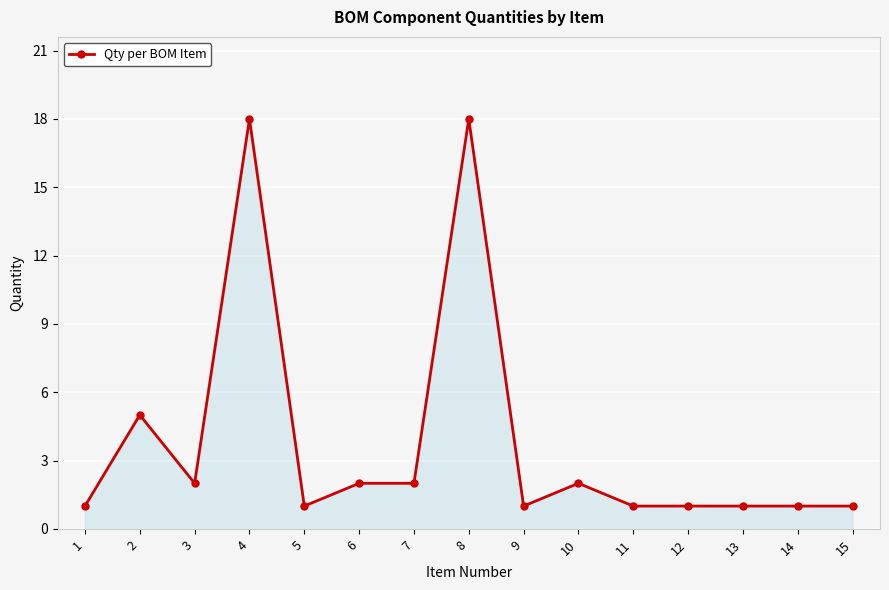

At which category does the data reach its first local peak?

2